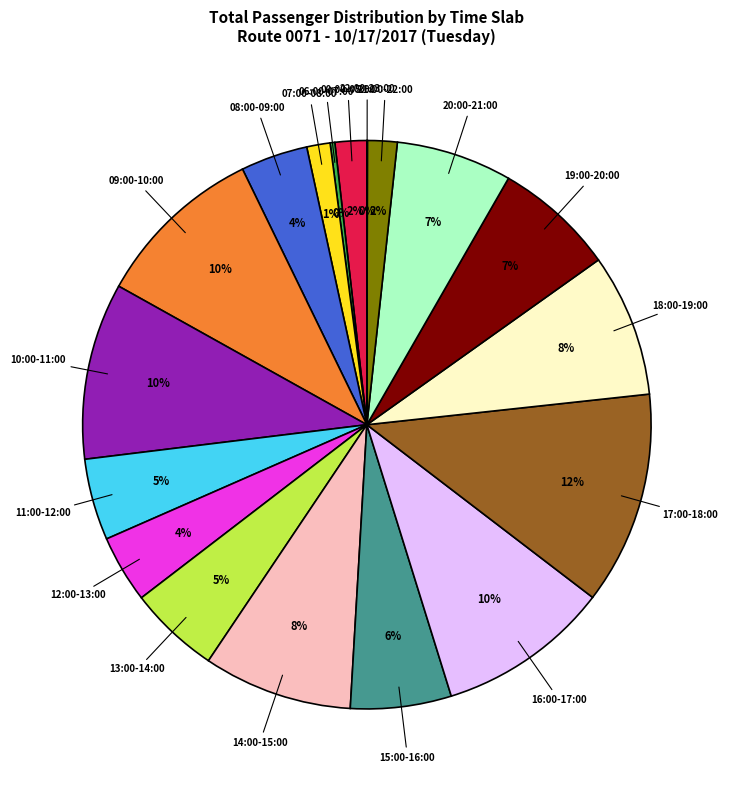

Do 15:00-16:00 and 14:00-15:00 together represent more than half of the pie?

No